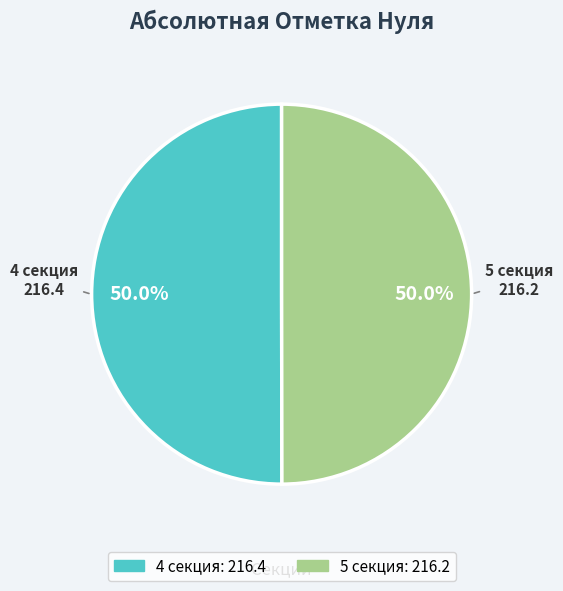

What is the total percentage of 4 секция and 5 секция?

100.0%